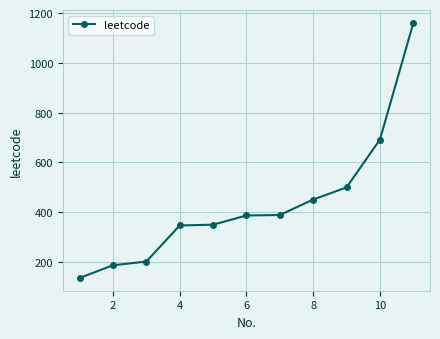

What is the value of the 7th point from the left?

389